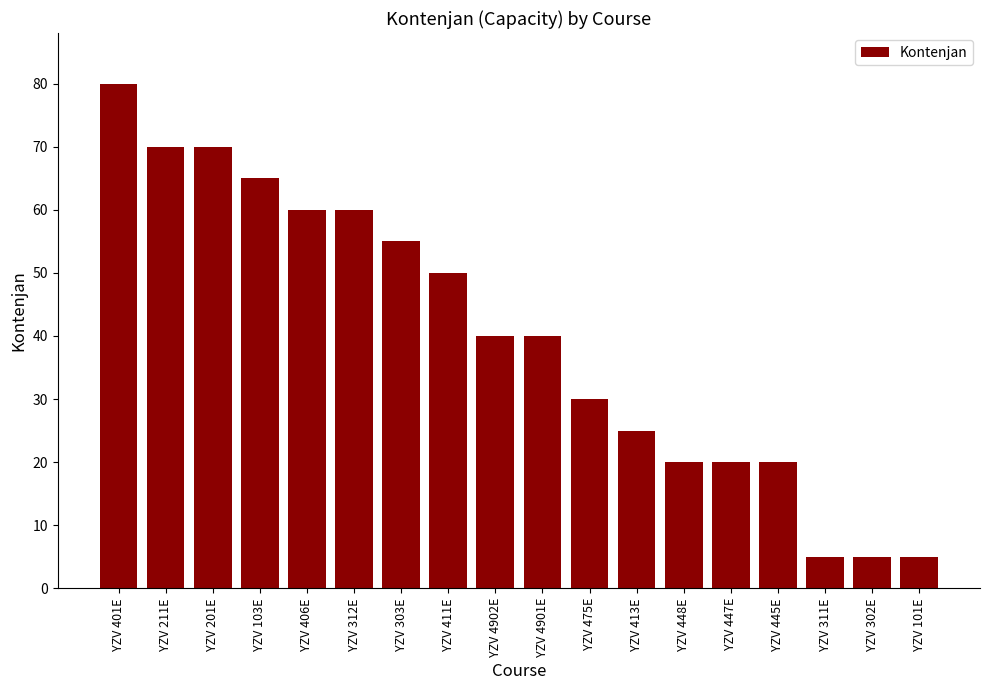

What is the change in value from YZV 475E to YZV 413E?

-5